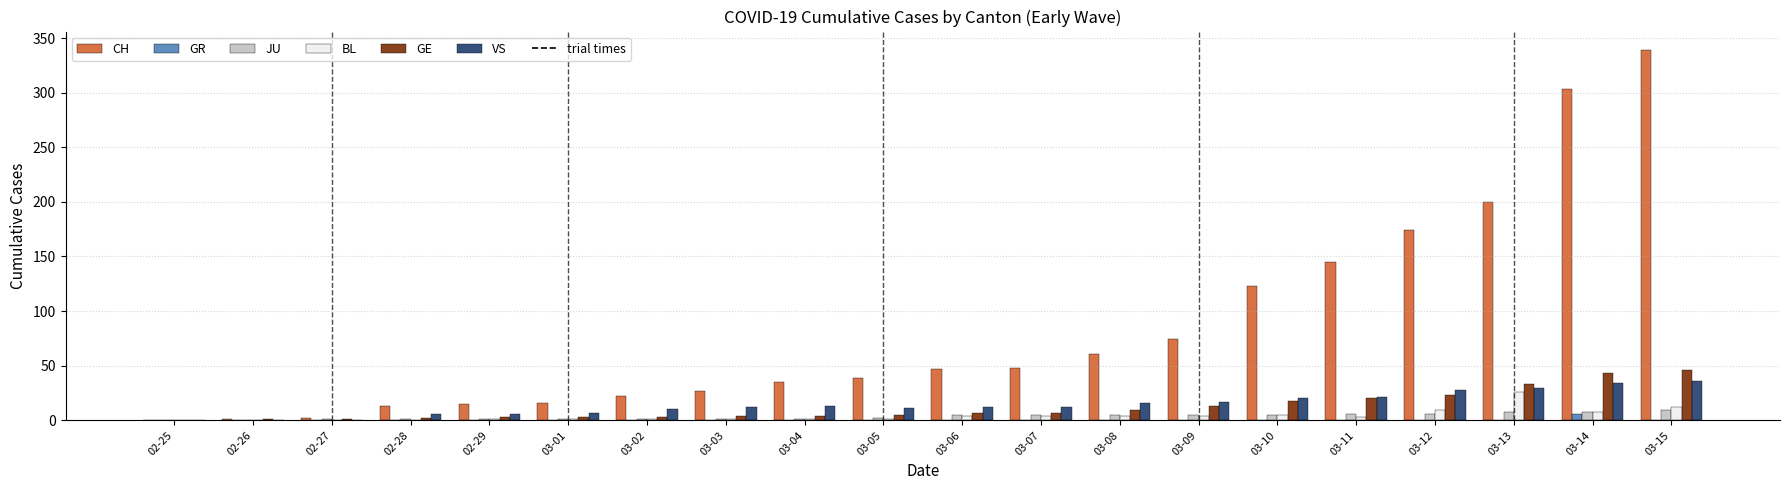

What is the sum of all VS values?

291